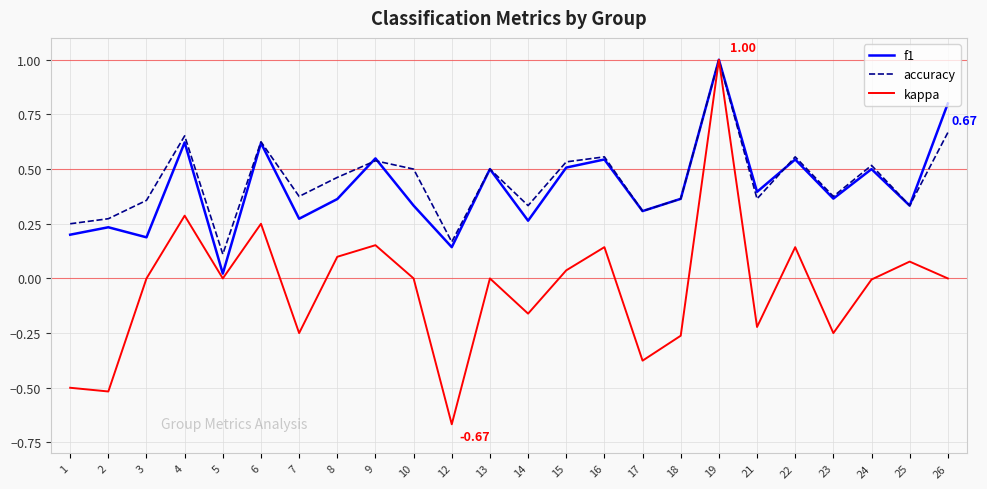

At which category is the sum across all series the highest?

19